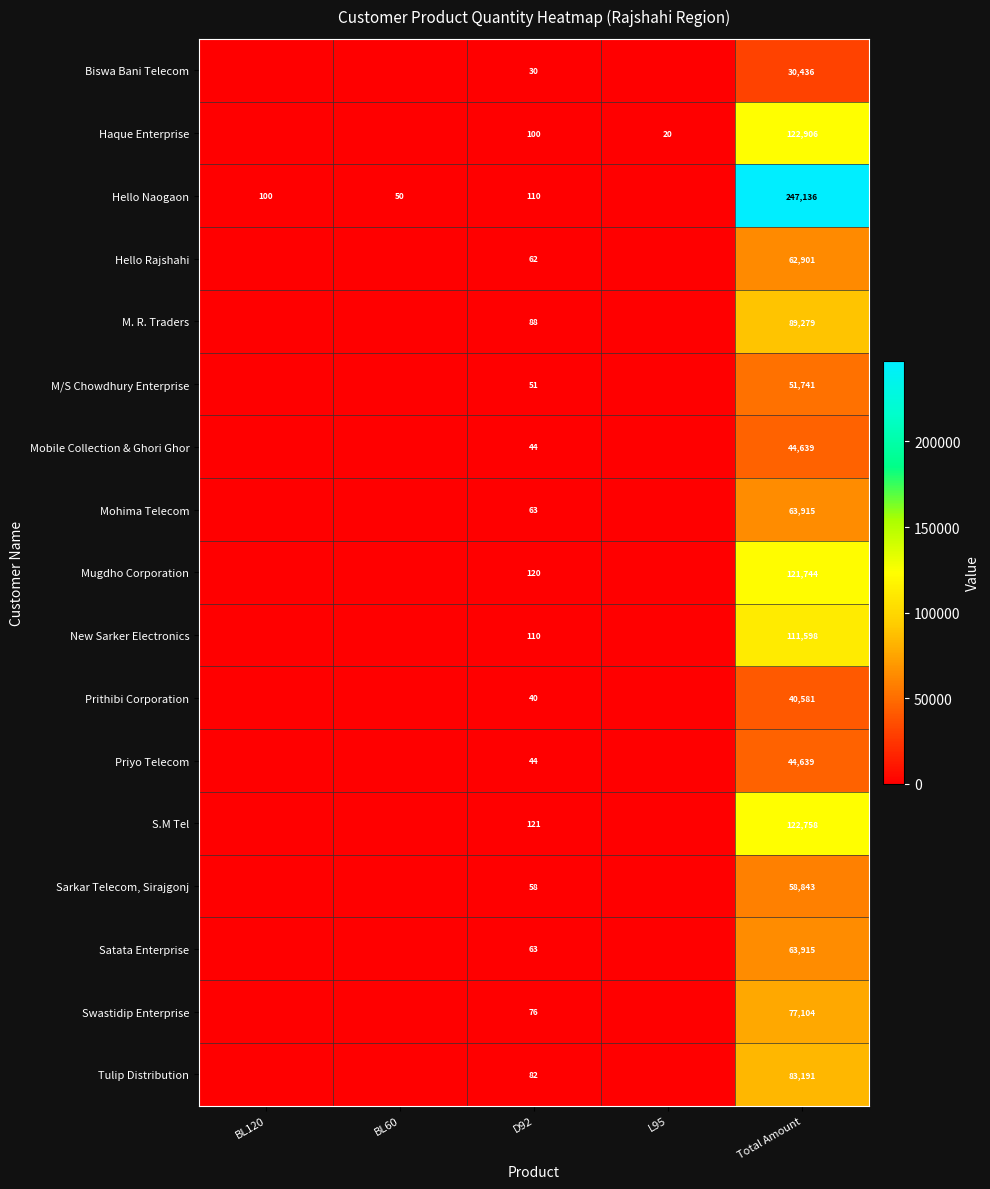

What is the difference between the highest and lowest values at D92?

91